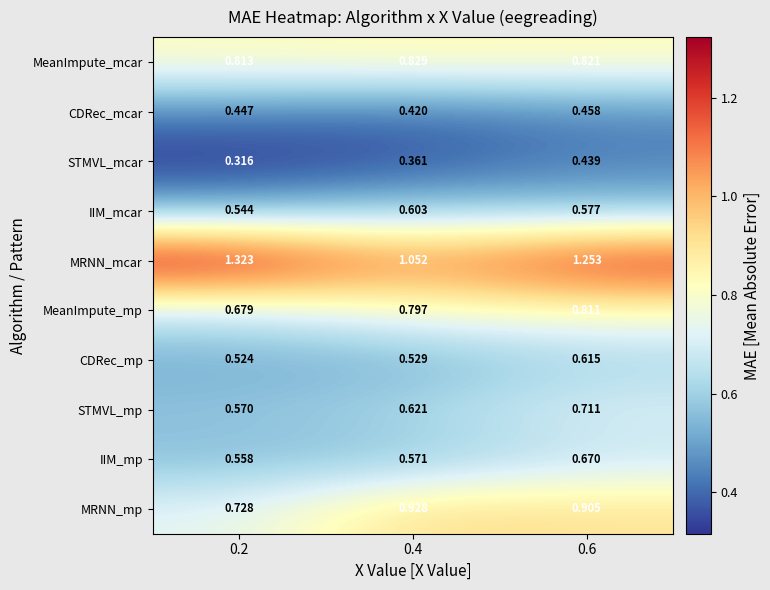

Which series has the largest total across all categories?

MRNN_mcar